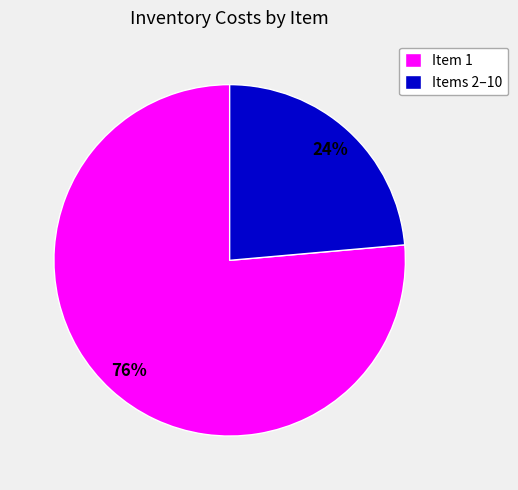

To the nearest percent, what is the average slice percentage?

50%